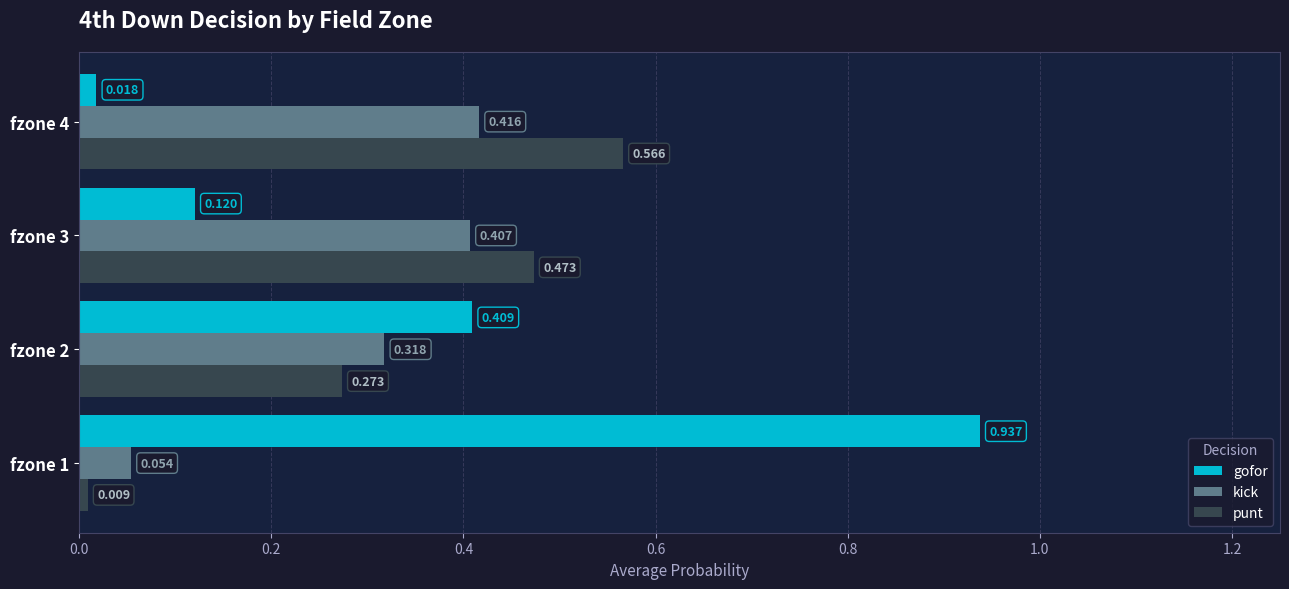

List the series in order of their overall mean, lowest first.

kick, punt, gofor